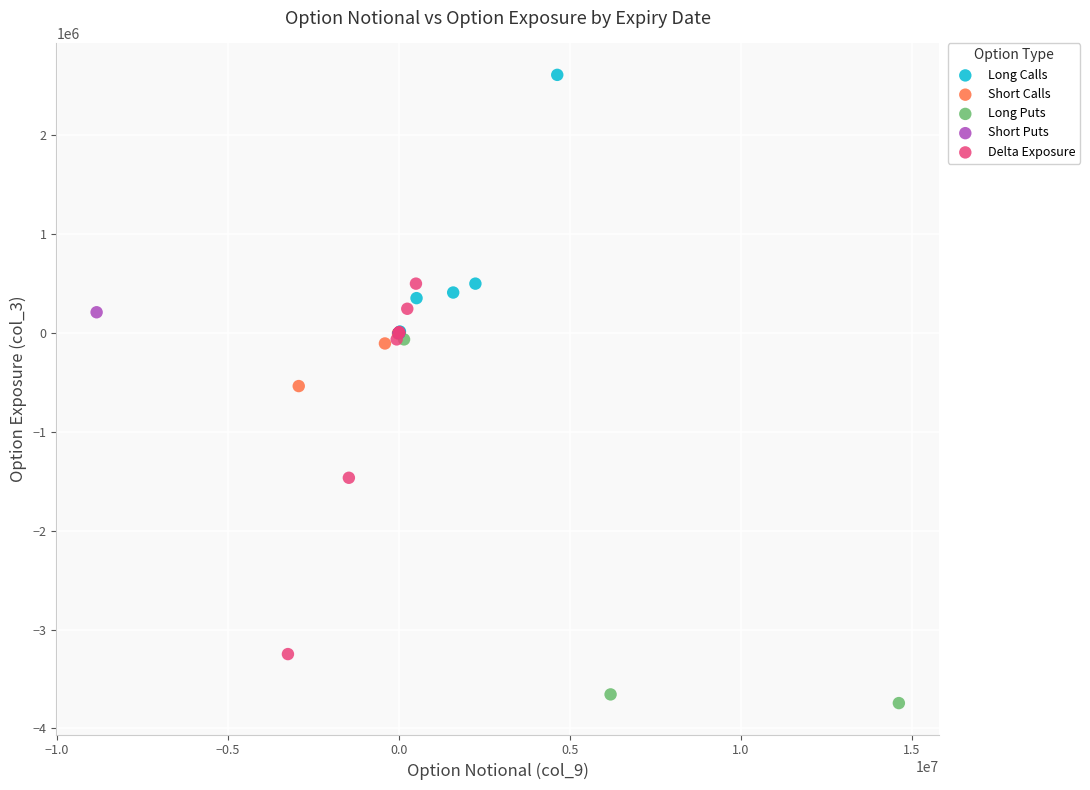

Which series reaches the minimum Y coordinate?

Long Puts